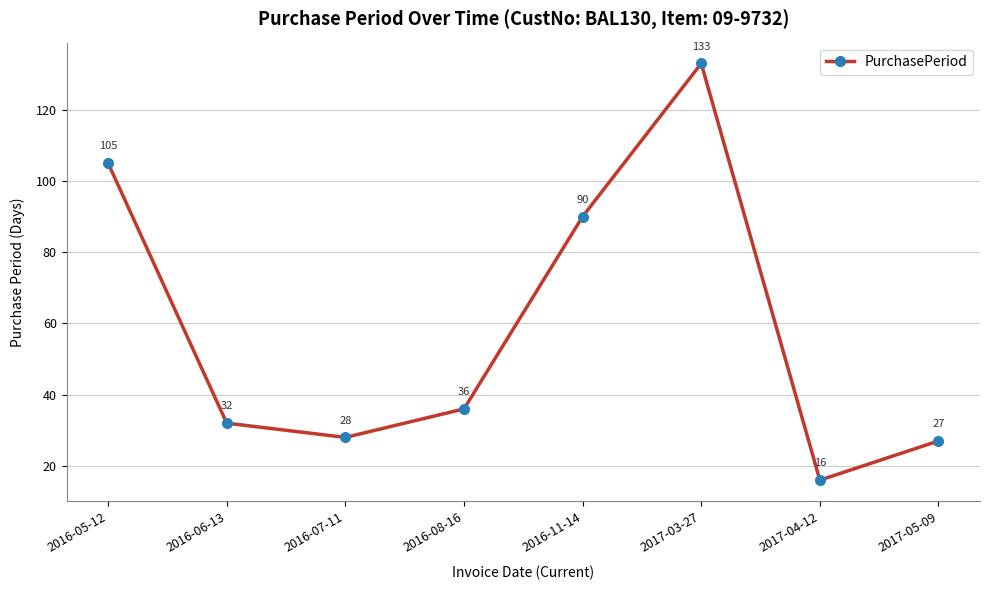

What is the smallest value displayed?

16